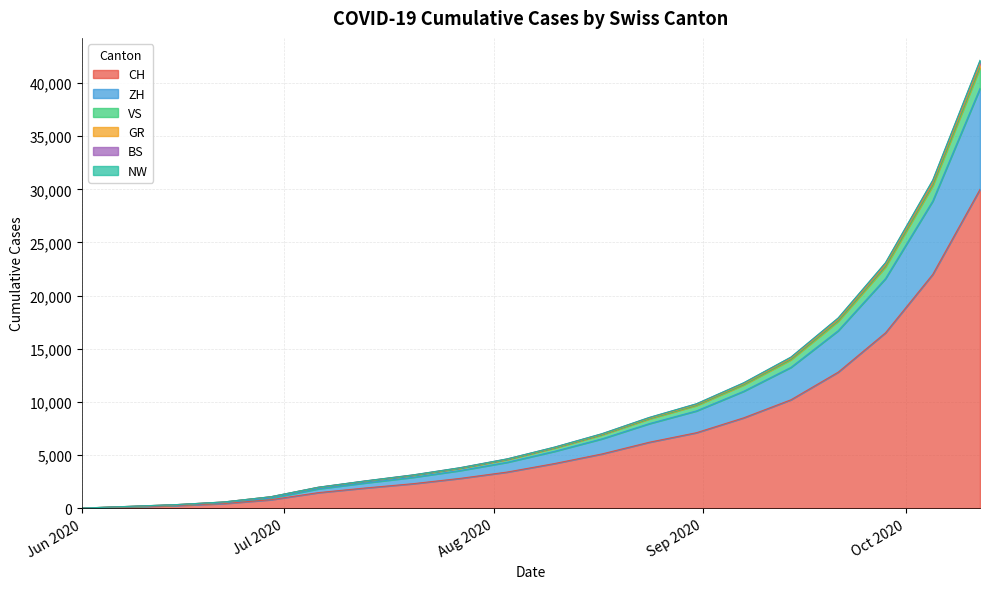

What is the label of the 20th point from the left?

2020-10-12